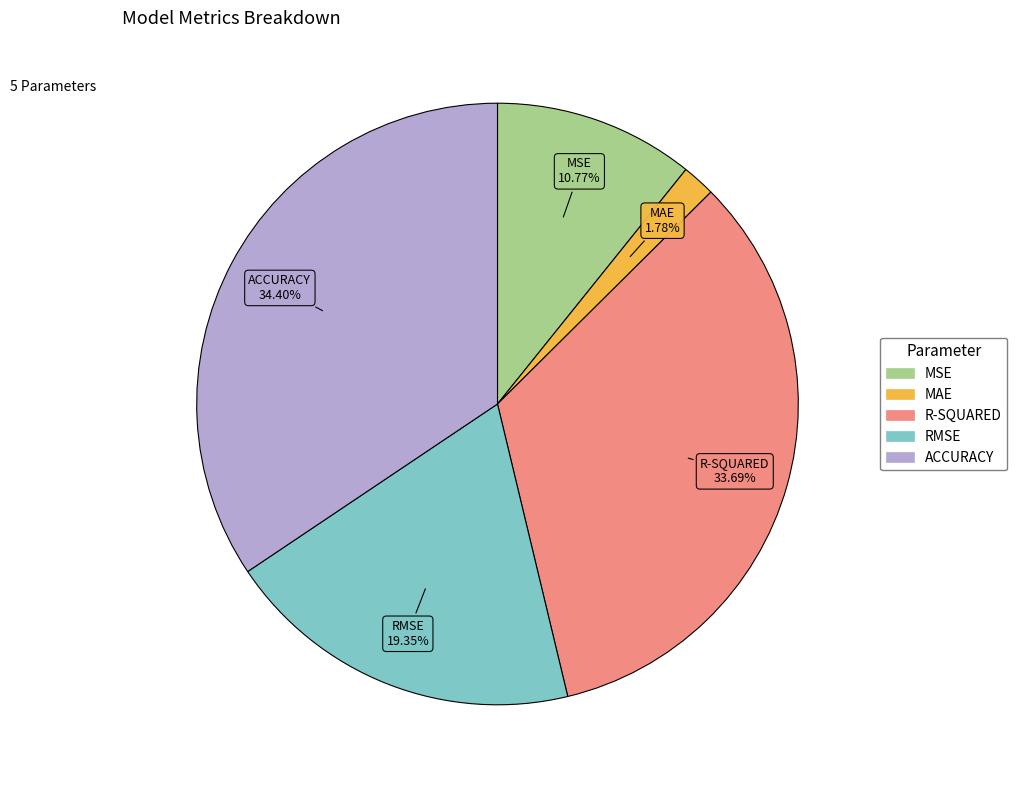

Is there any slice that represents more than half of the pie?

No